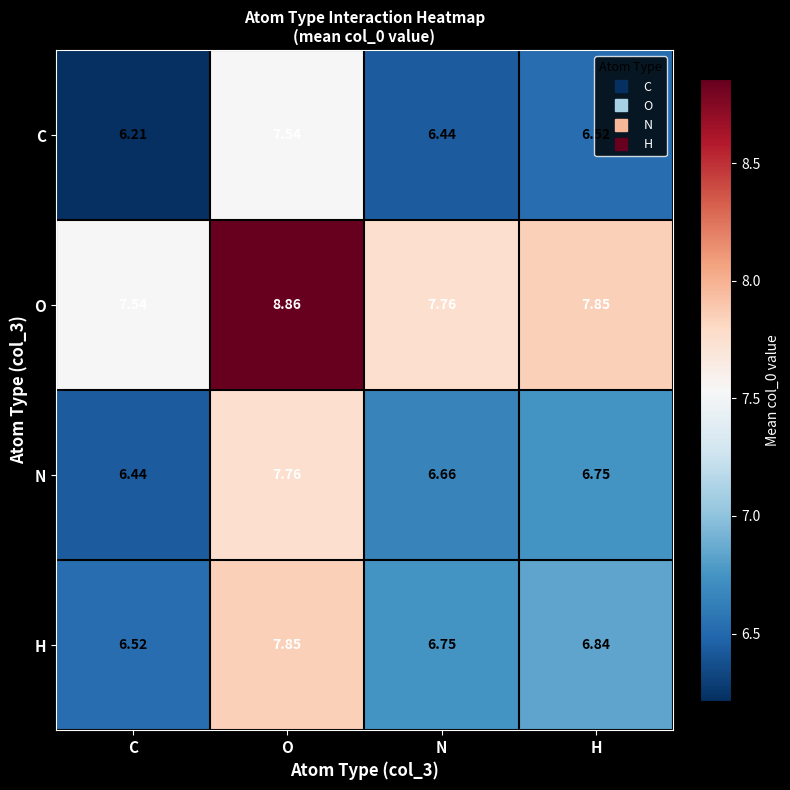

At which category does the chart reach its minimum across all series?

C